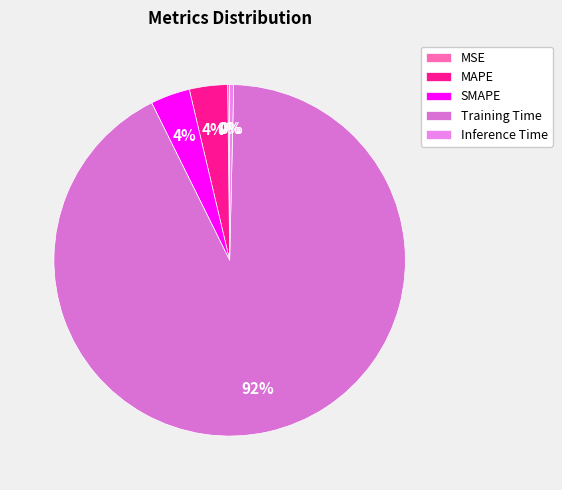

Which slice is the largest?

Training Time